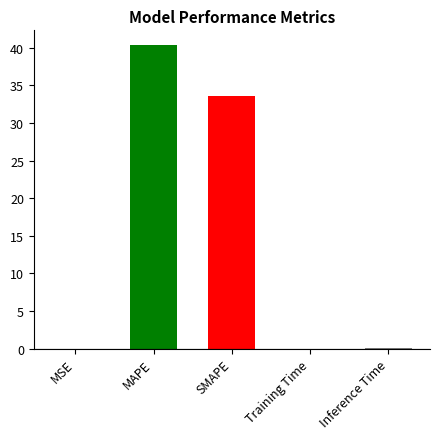

What is the maximum value shown in the chart?

40.3